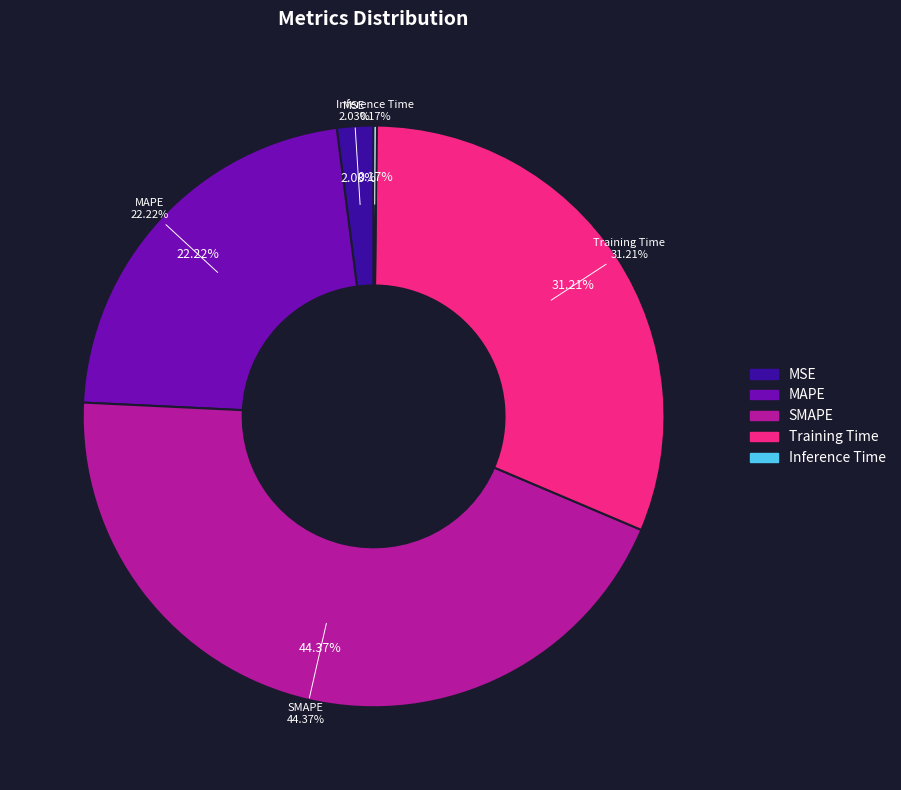

What is the largest slice in the pie chart?

SMAPE